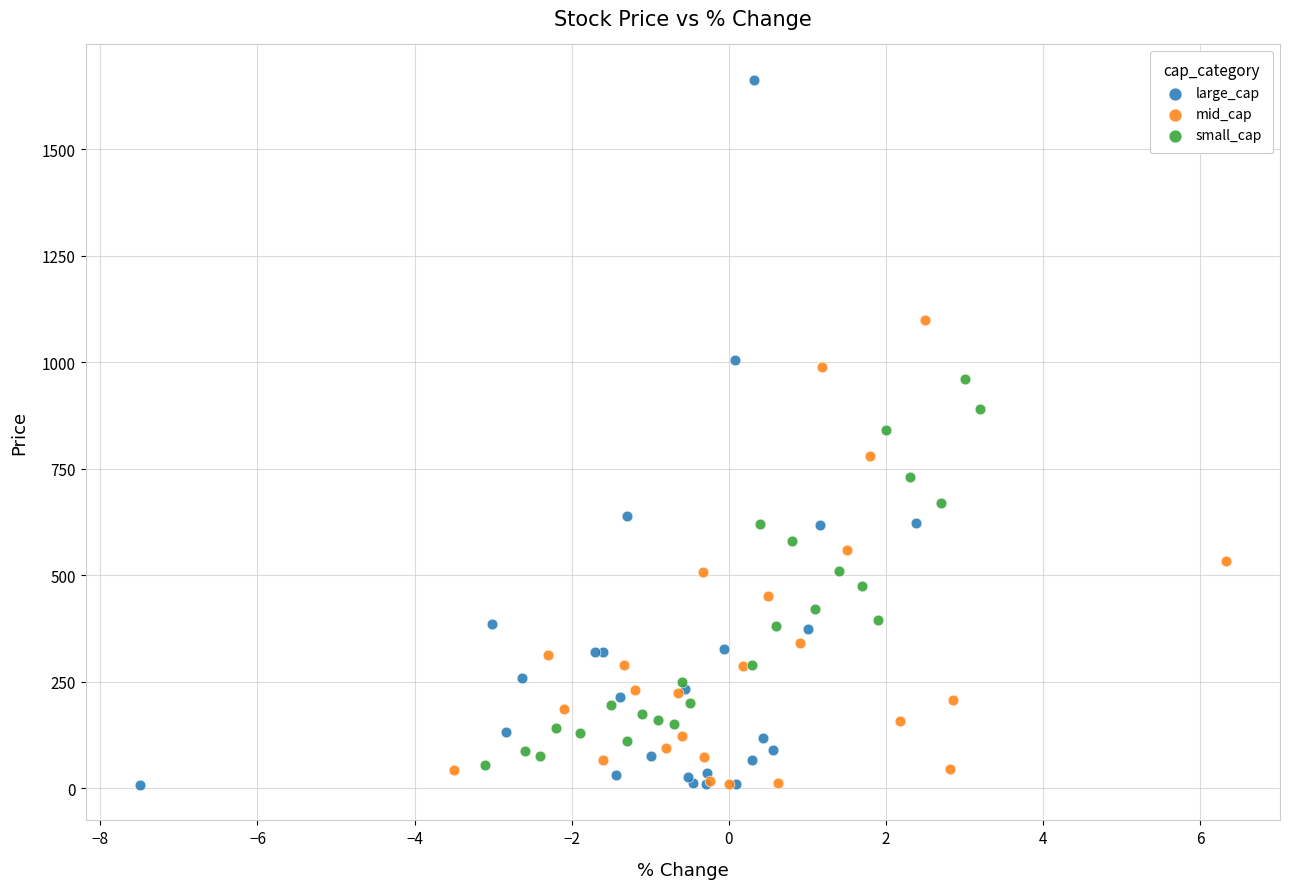

Which series contains the highest Y value?

large_cap